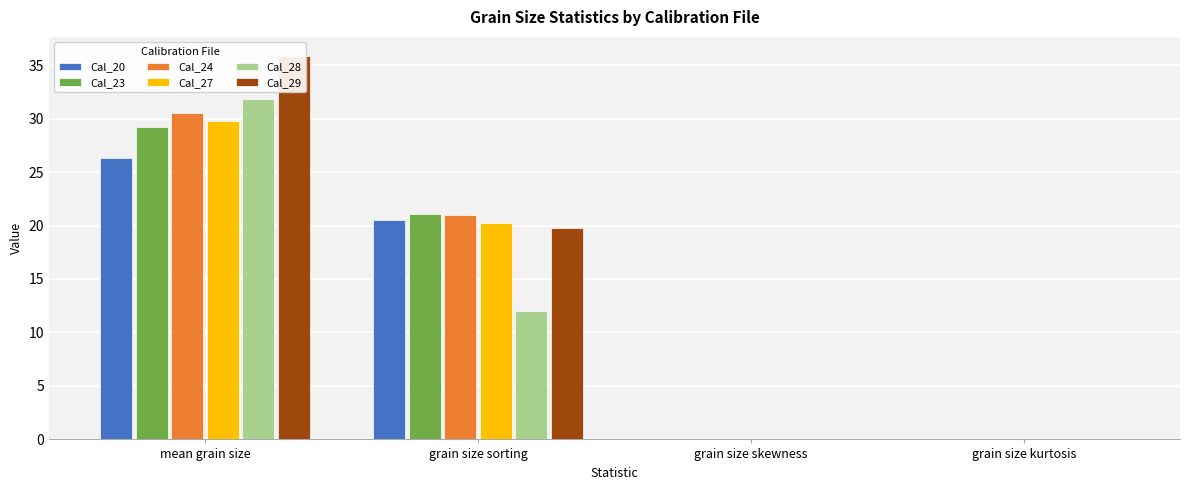

At which category is the sum across all series the highest?

mean grain size